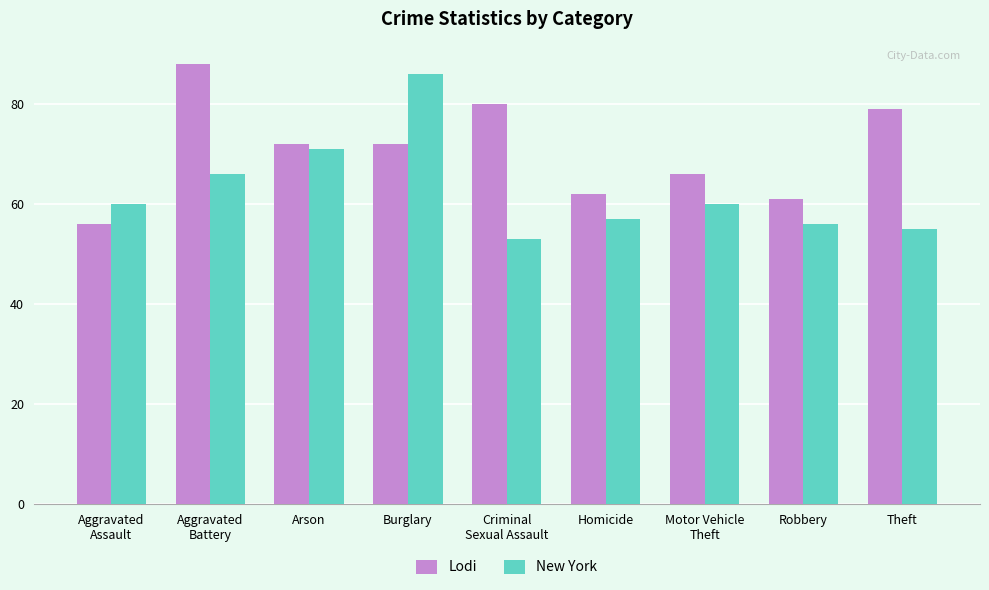

At Theft, list the series in order from smallest to largest.

New York, Lodi